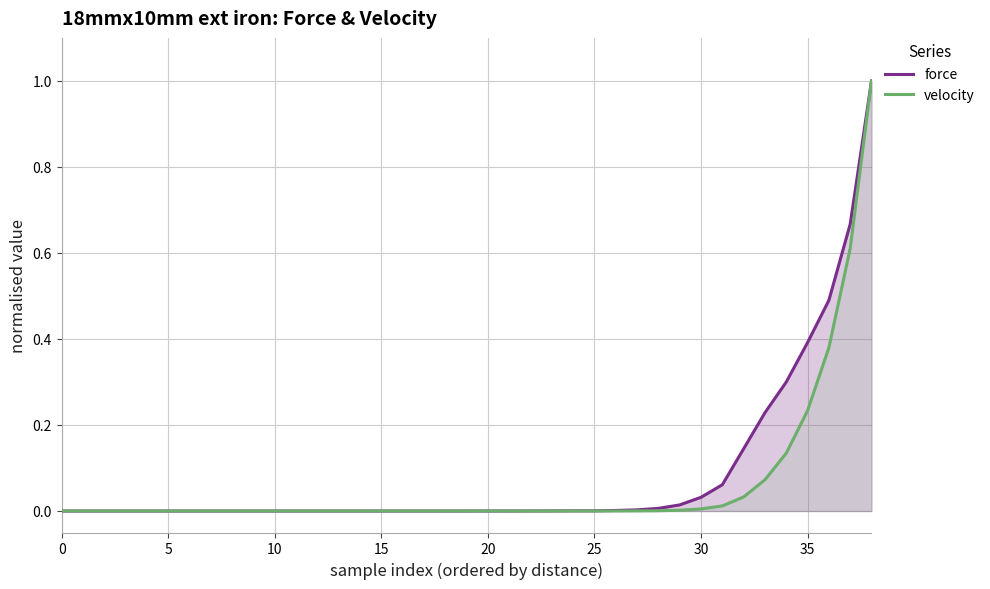

What is the label of the 12th point from the left?

11